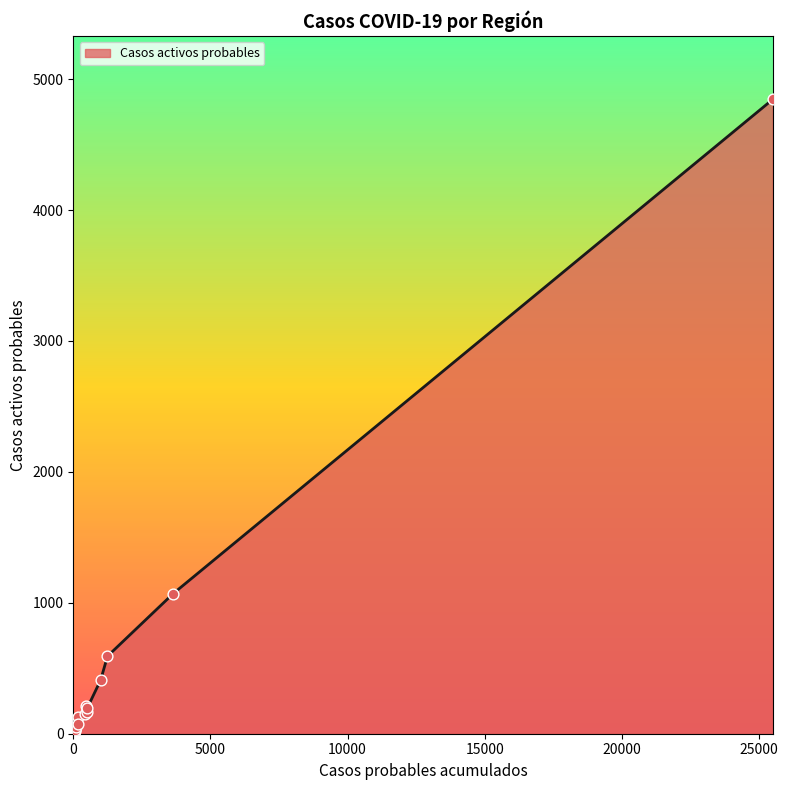

What is the greatest value displayed?

4845